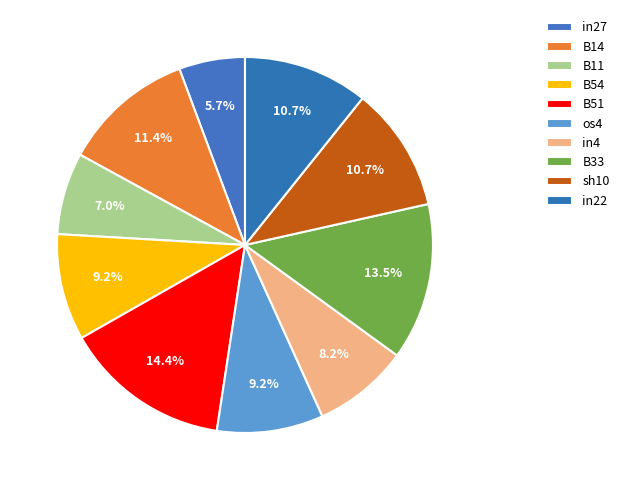

Is B54 the majority of the pie?

No